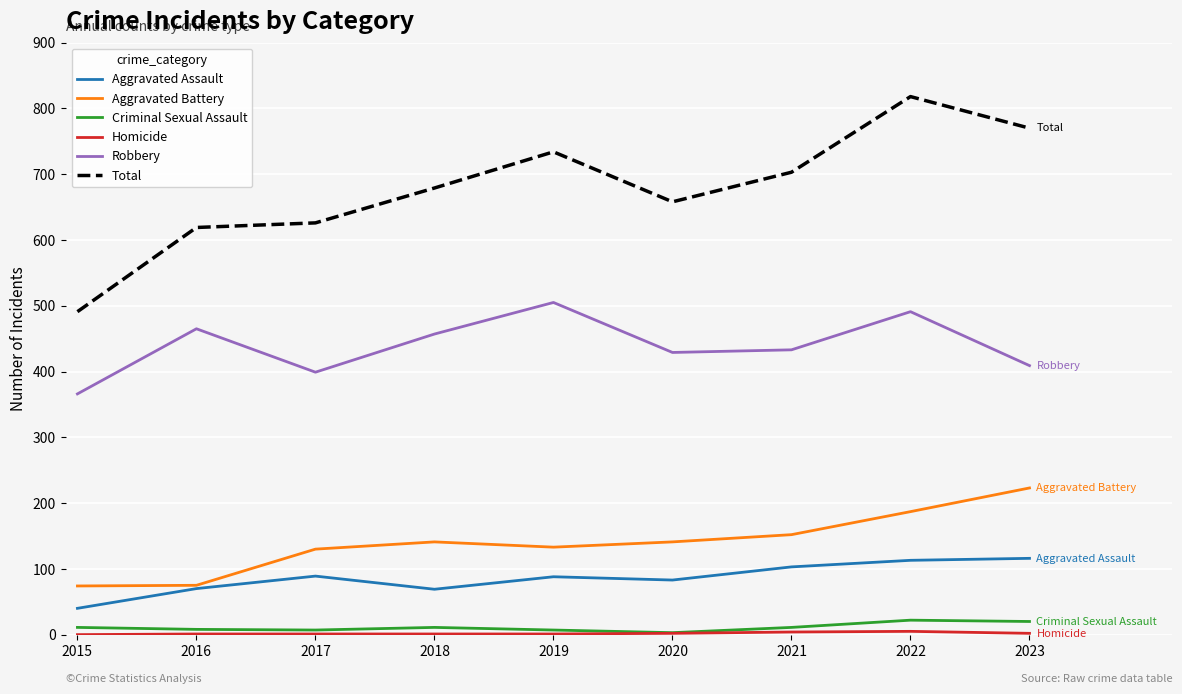

Which series has the widest spread of values?

Total